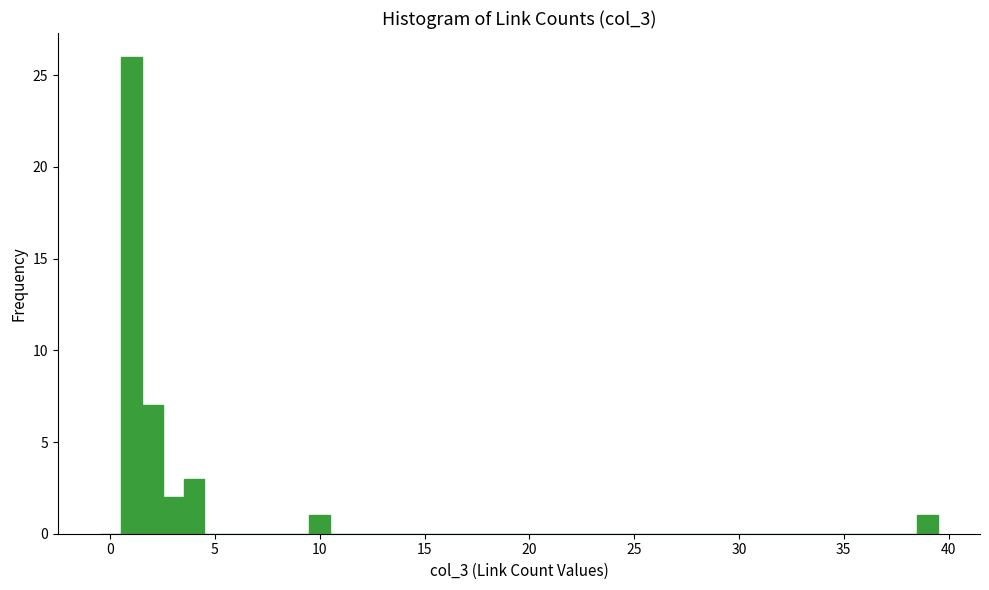

Read against the x-axis, roughly where is the centre of the tallest bar?

1.0